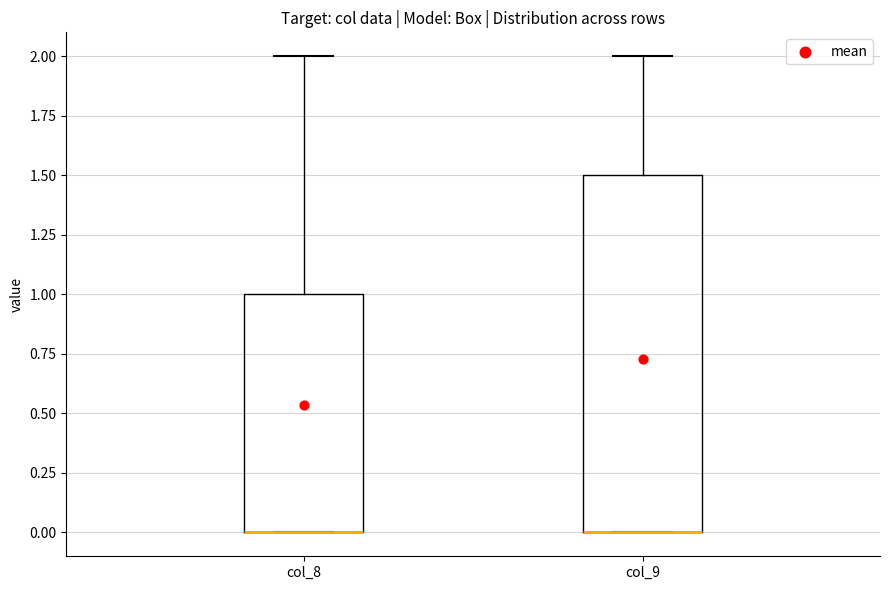

Reading left to right, read every box against the y-axis: the position of its median line, the range the box covers, and the ends of its whiskers. The values are not printed on the chart, so give them approximately, as read against the axis.

col_8: median 0.0 (drawn on the box's lower edge), box 0.0 to 1.0, whiskers 0.0 to 2.0
col_9: median 0.0 (drawn on the box's lower edge), box 0.0 to 1.5, whiskers 0.0 to 2.0